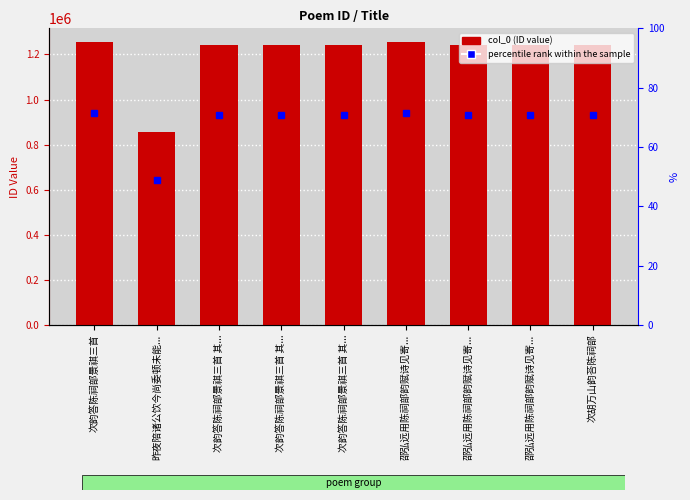

At which category does the chart reach its peak across all series?

邵弘远用陈祠部韵赋诗见寄...